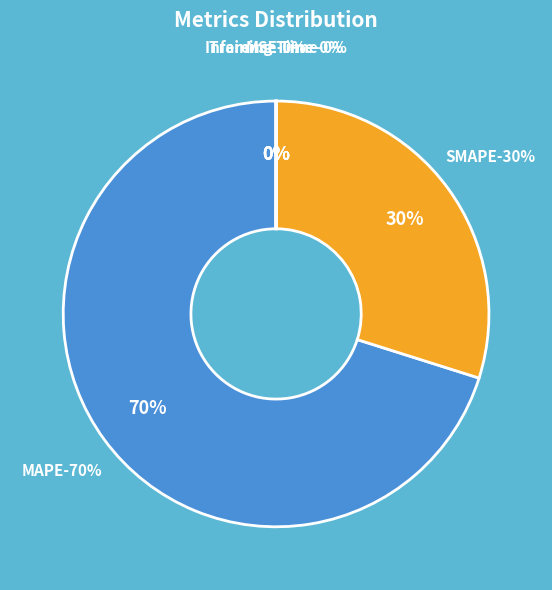

Is there any slice that represents more than half of the pie?

Yes